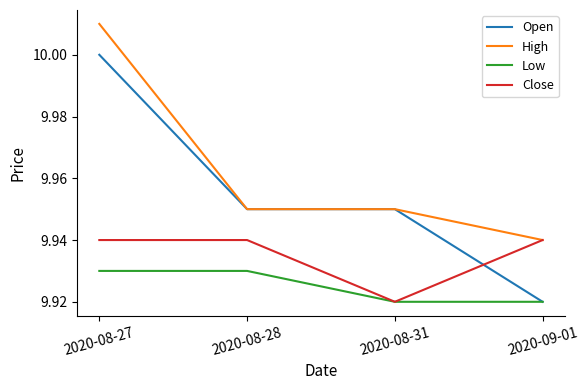

Which category has the highest value across all series?

2020-08-27